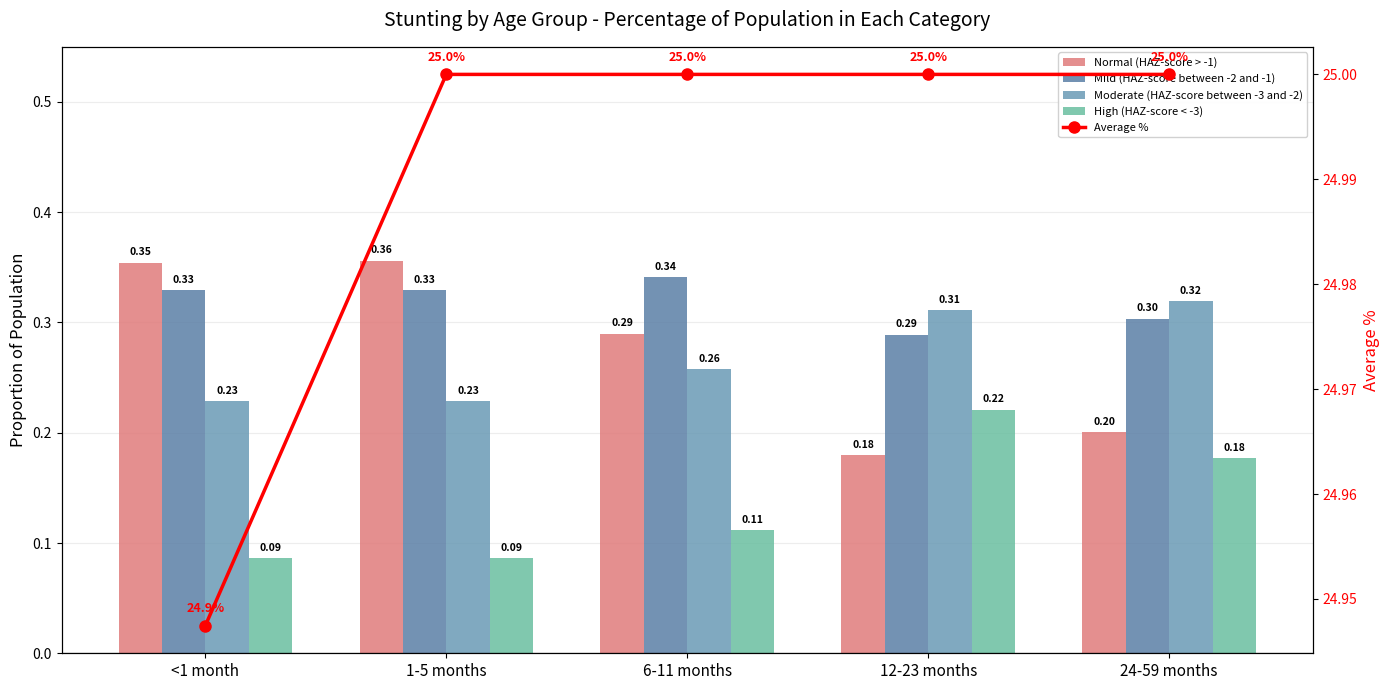

Reading left to right, what are all the values shown in this chart?

Normal (HAZ-score > -1): <1 month=0.4	1-5 months=0.4	6-11 months=0.3	12-23 months=0.2	24-59 months=0.2
Mild (HAZ-score between -2 and -1): <1 month=0.3	1-5 months=0.3	6-11 months=0.3	12-23 months=0.3	24-59 months=0.3
Moderate (HAZ-score between -3 and -2): <1 month=0.2	1-5 months=0.2	6-11 months=0.3	12-23 months=0.3	24-59 months=0.3
High (HAZ-score < -3): <1 month=0.1	1-5 months=0.1	6-11 months=0.1	12-23 months=0.2	24-59 months=0.2
Average %: <1 month=24.9	1-5 months=25.0	6-11 months=25.0	12-23 months=25.0	24-59 months=25.0